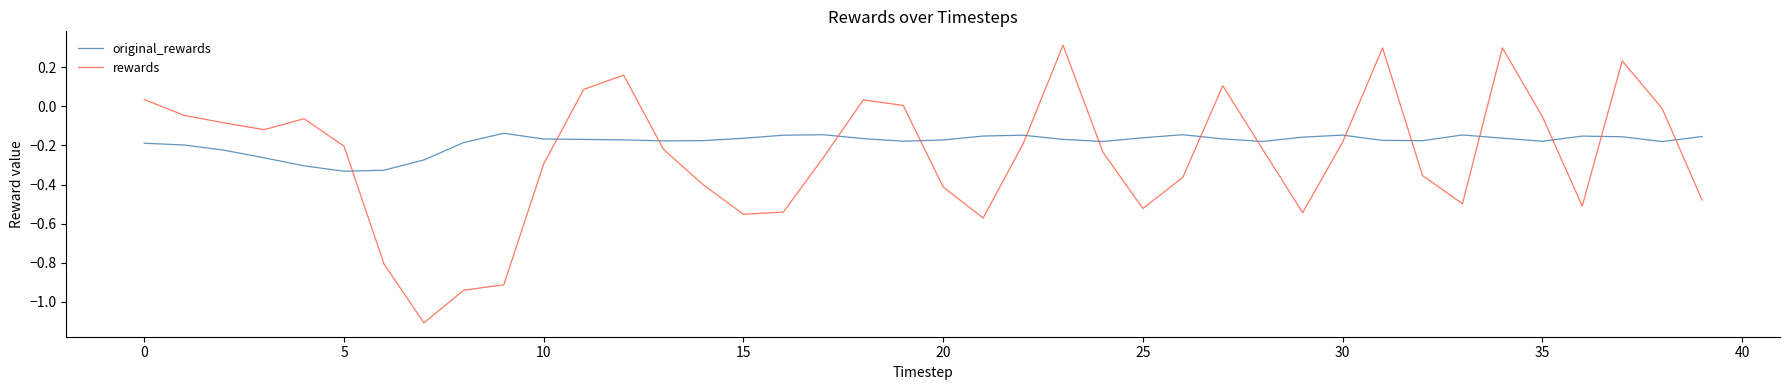

What is the minimum value shown in the chart?

-1.1